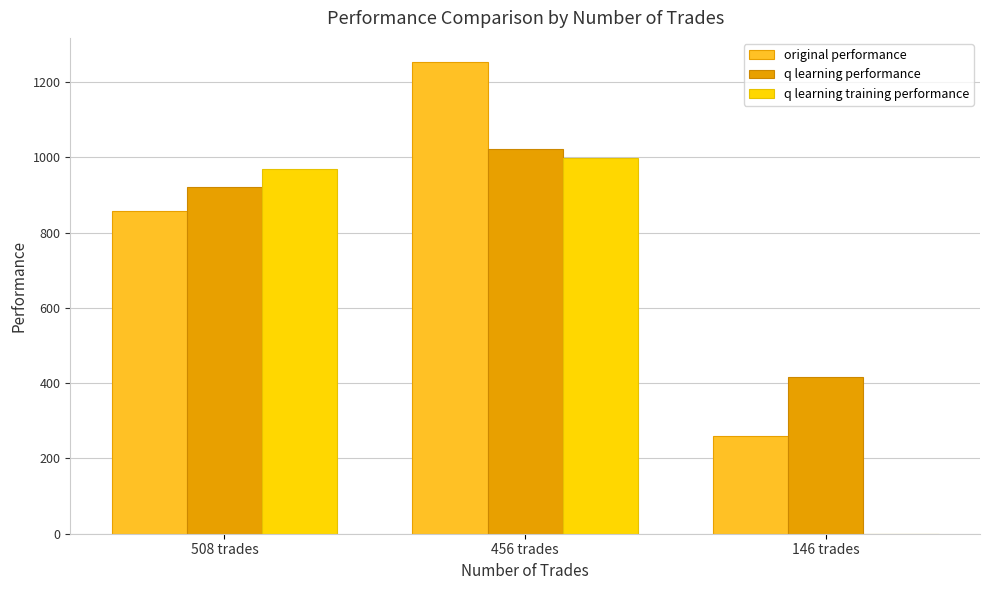

Which series changed the most between 508 trades and 146 trades?

q learning training performance